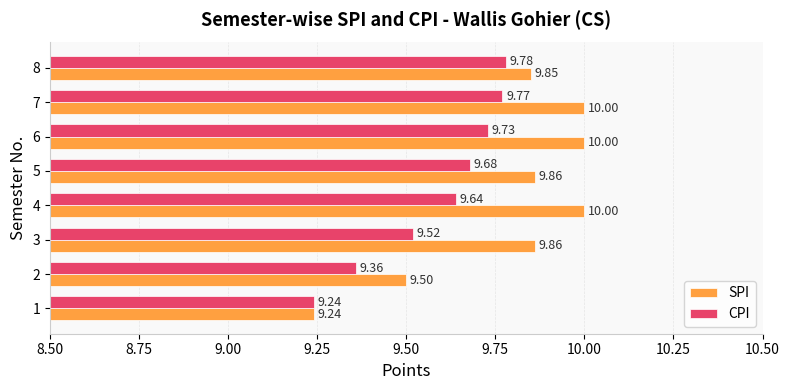

At which category is the sum across all series the highest?

7